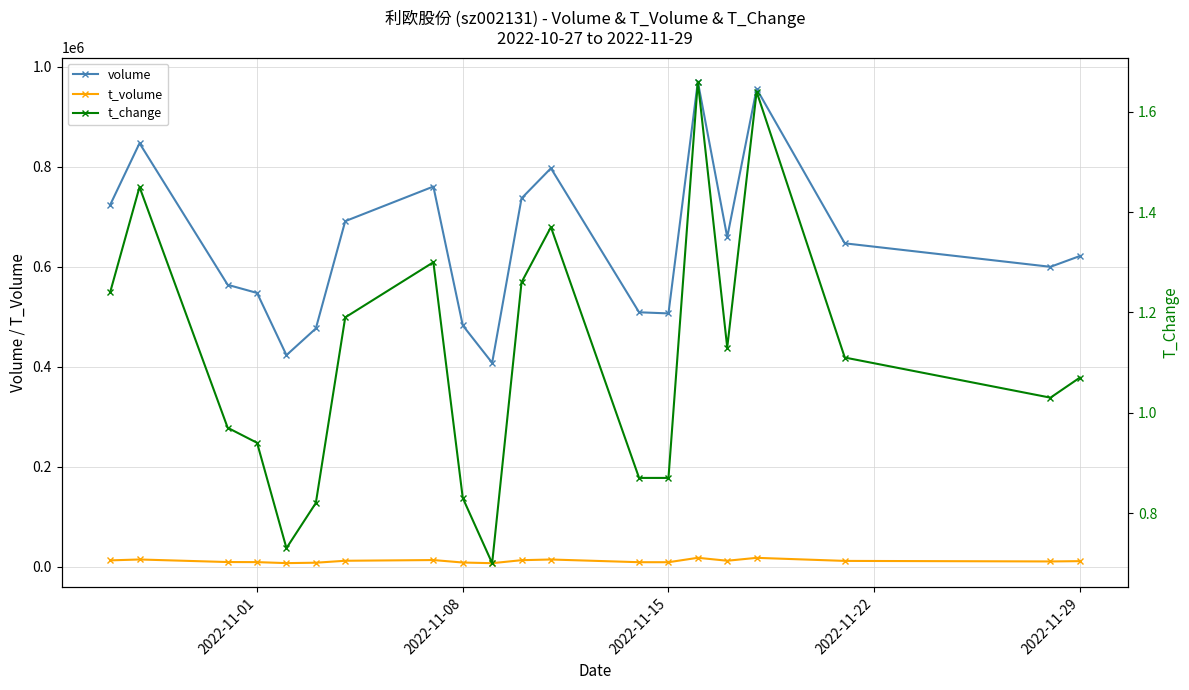

What is the average value of the t_volume series?

11666